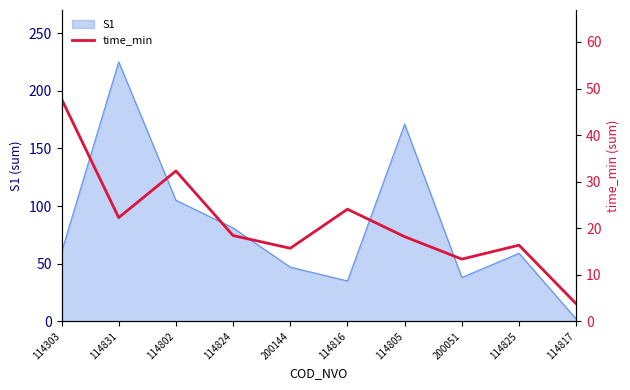

What is the minimum value shown in the chart?

3.8